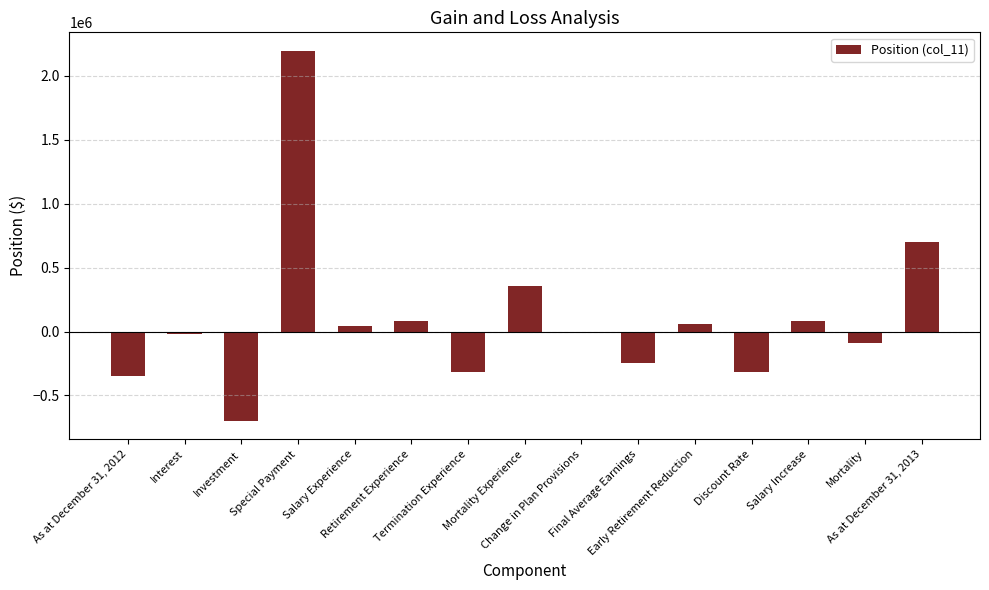

The chart shows a value of 84400 at Salary Increase. True or false?

True